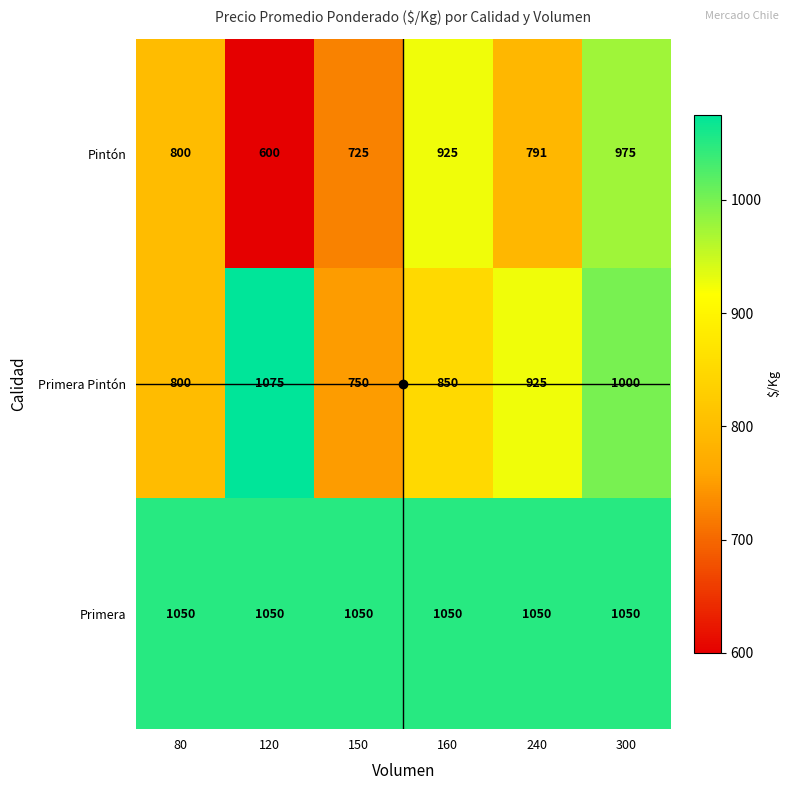

At which category is the sum across all series the highest?

300